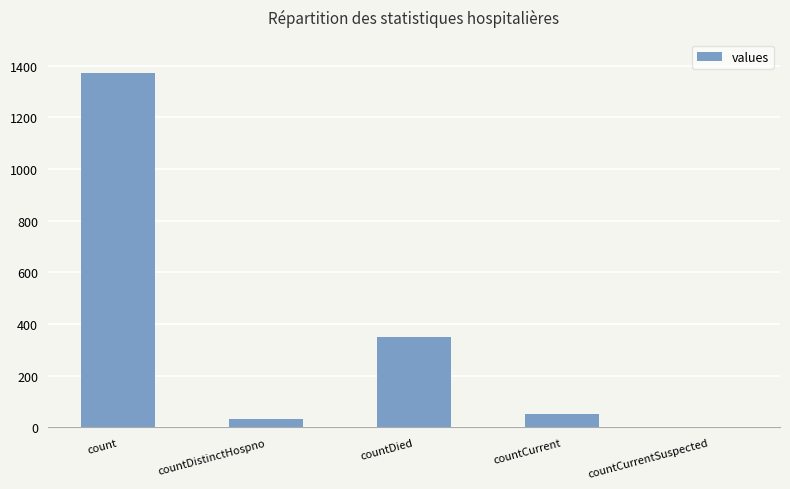

Where is the data nearest to the value 685?

countDied